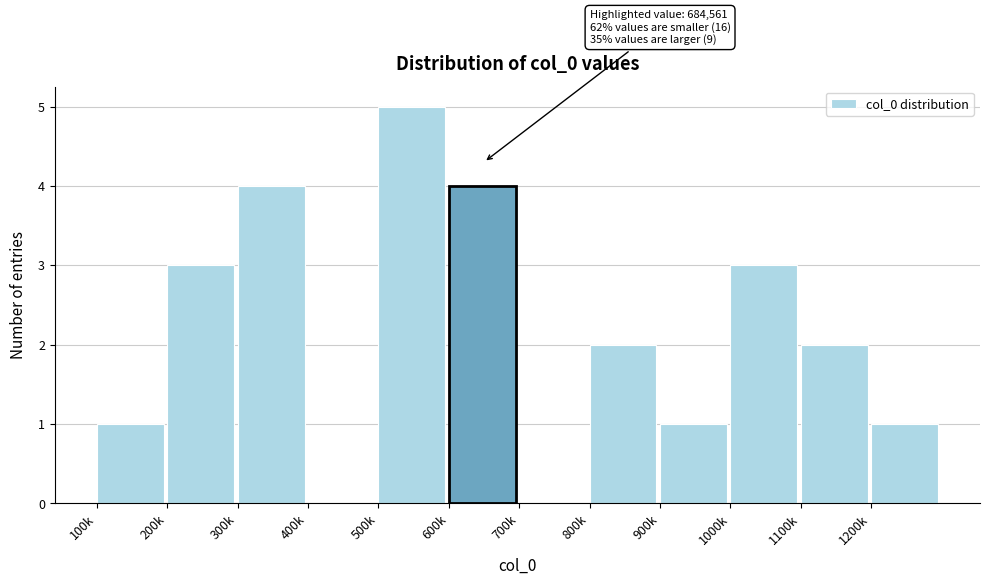

Reading left to right, transcribe all the data shown in this chart.

100k=1	200k=3	300k=4	400k=0	500k=5	600k=4	700k=0	800k=2	900k=1	1000k=3	1100k=2	1200k=1